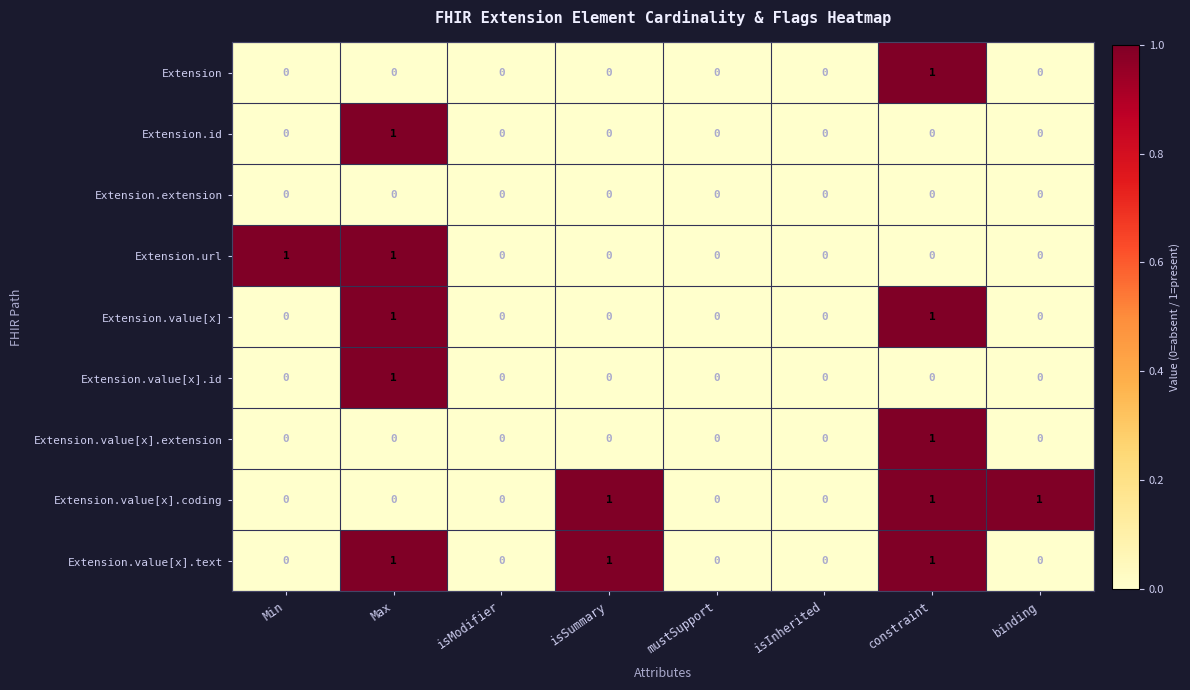

True or false: Extension.value[x] has a value of 1 at Max.

True